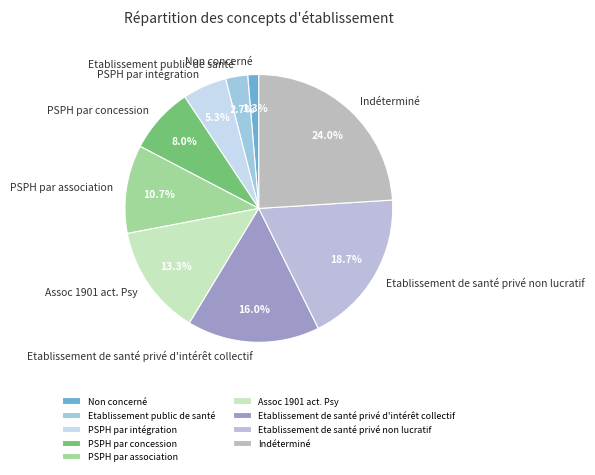

Between Etablissement de santé privé non lucratif and Assoc 1901 act. Psy, which is larger?

Etablissement de santé privé non lucratif